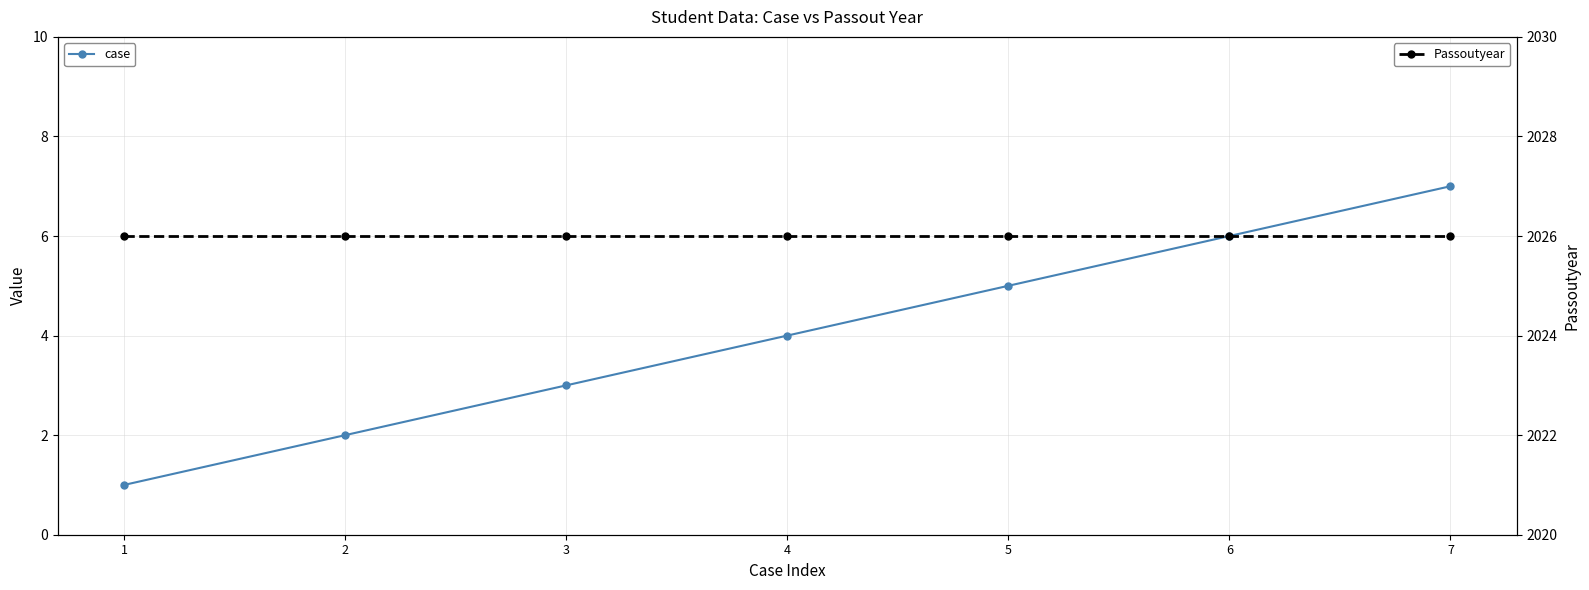

Reading right to left, what are all the values shown in this chart?

case: 7	6	5	4	3	2	1
Passoutyear: 2026	2026	2026	2026	2026	2026	2026